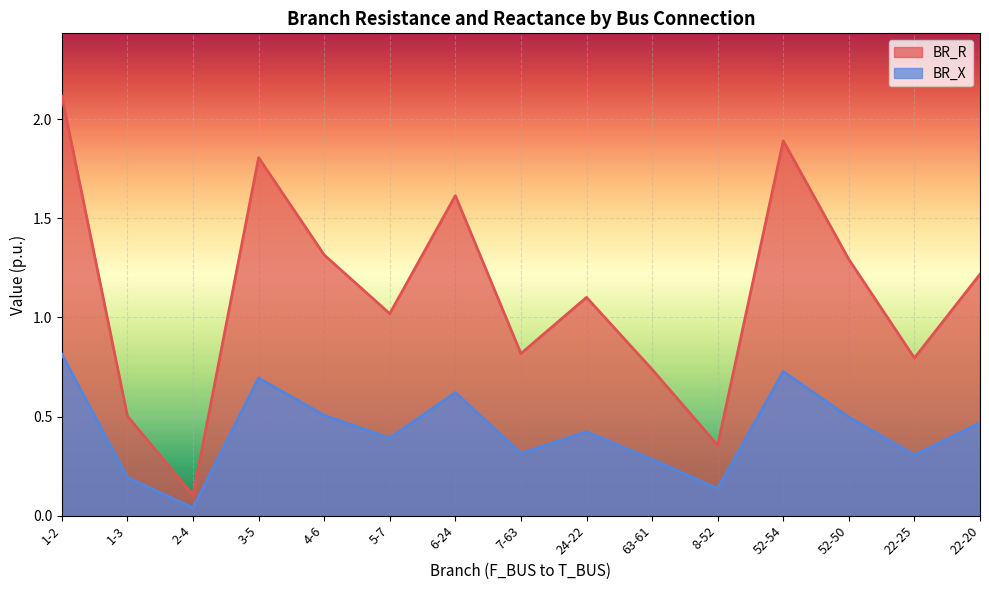

Reading left to right, list all the values displayed in this chart.

BR_R: 1-2=2.1	1-3=0.5	2-4=0.1	3-5=1.8	4-6=1.3	5-7=1.0	6-24=1.6	7-63=0.8	24-22=1.1	63-61=0.7	8-52=0.4	52-54=1.9	52-50=1.3	22-25=0.8	22-20=1.2
BR_X: 1-2=0.8	1-3=0.2	2-4=0.0	3-5=0.7	4-6=0.5	5-7=0.4	6-24=0.6	7-63=0.3	24-22=0.4	63-61=0.3	8-52=0.1	52-54=0.7	52-50=0.5	22-25=0.3	22-20=0.5